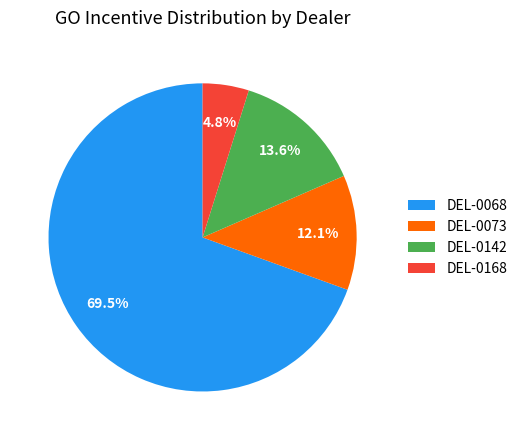

What percentage do DEL-0073 and DEL-0168 together represent?

16.9%